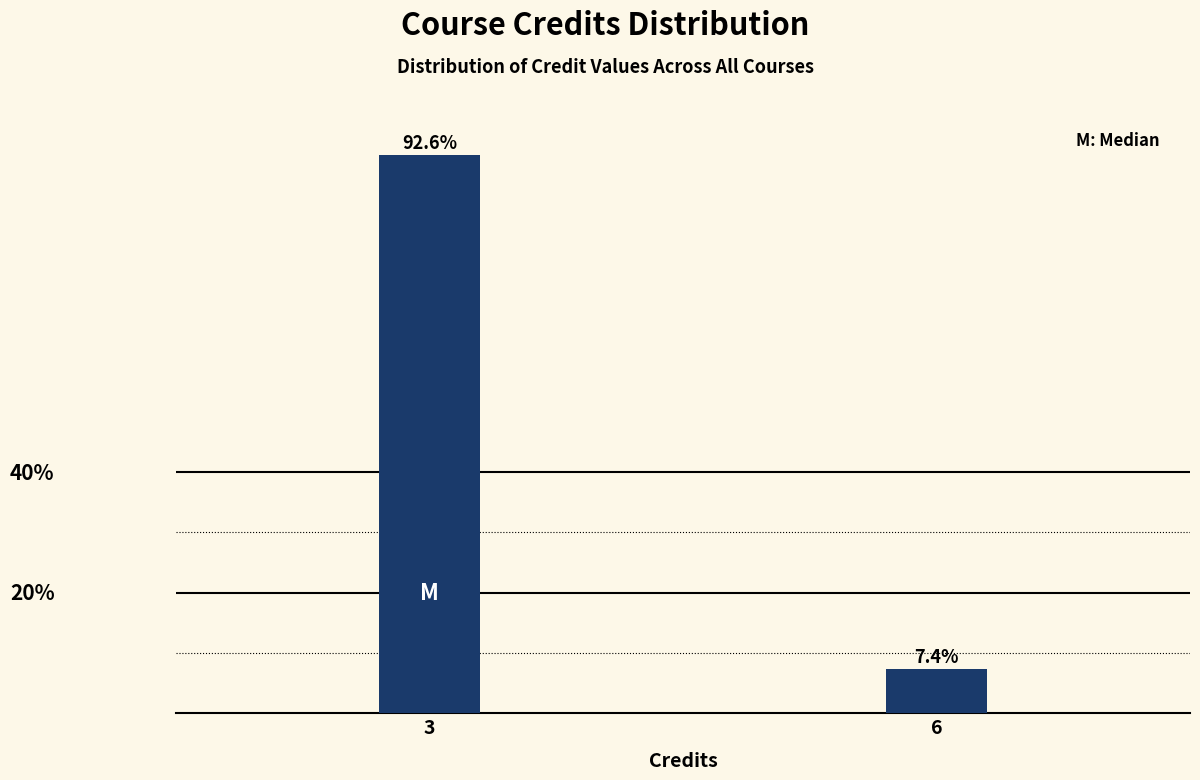

Reading left to right, list all the values displayed in this chart.

3=92.6	6=7.4